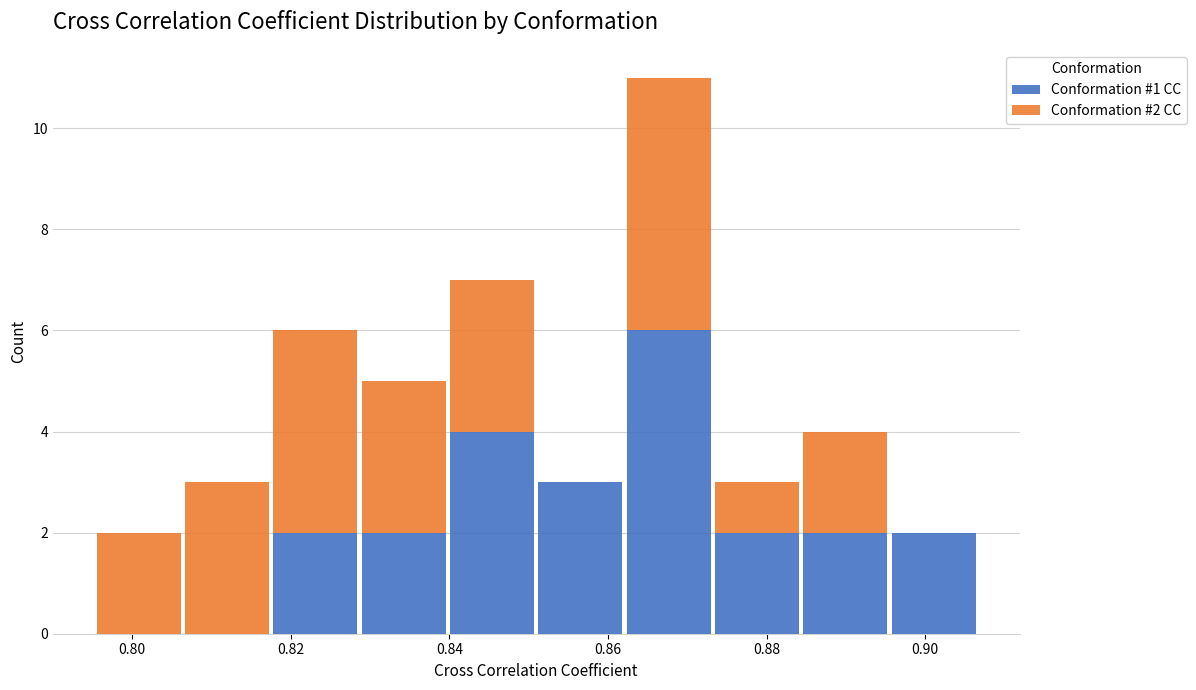

Which range on the x-axis has the tallest stacked bar (by total height)?

0.862 to 0.874